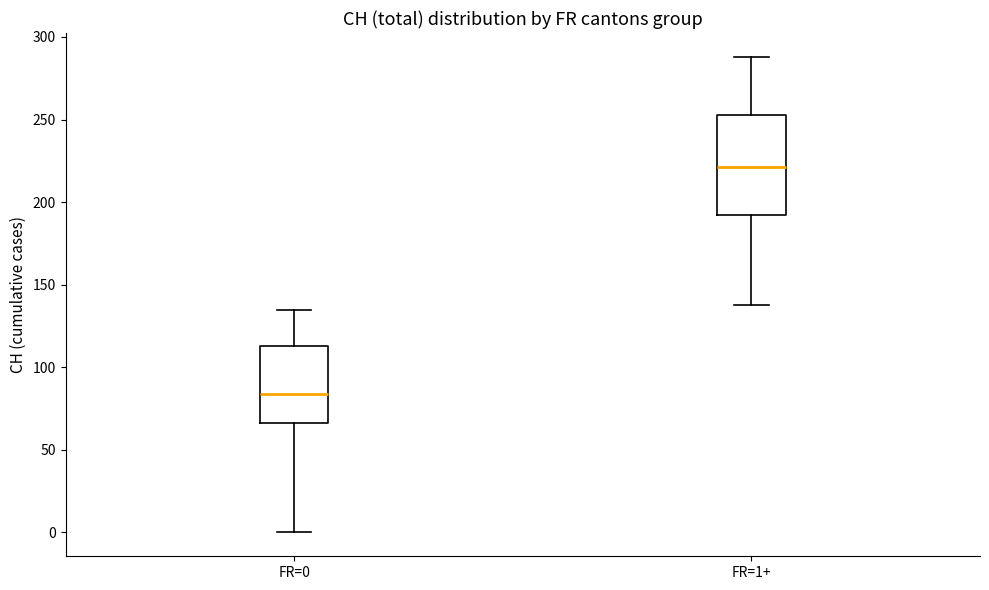

Which box's median line is the lowest?

FR=0